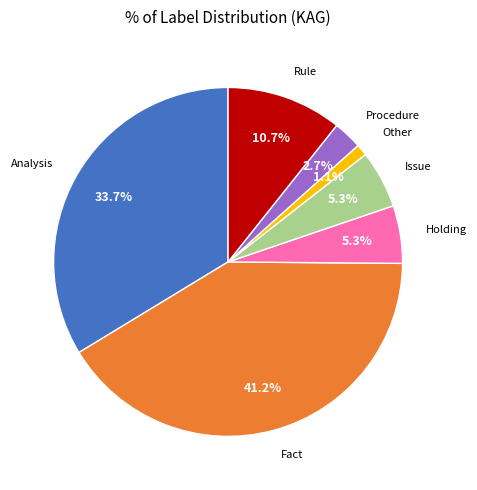

Which has a higher value, Holding or Other?

Holding